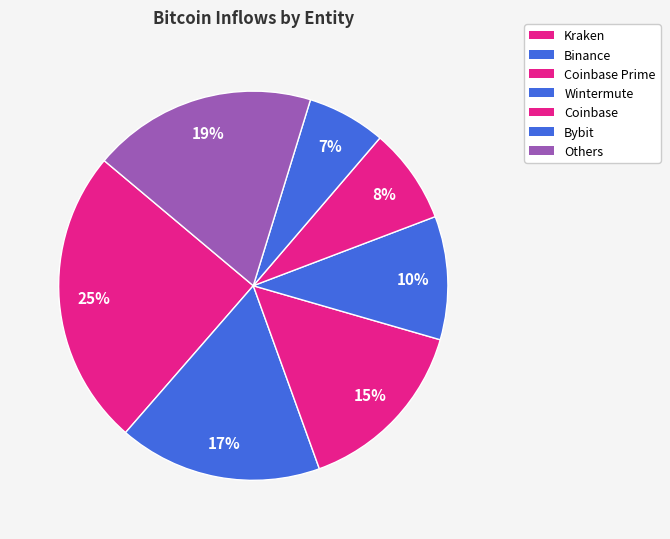

Count the number of slices in the pie.

7